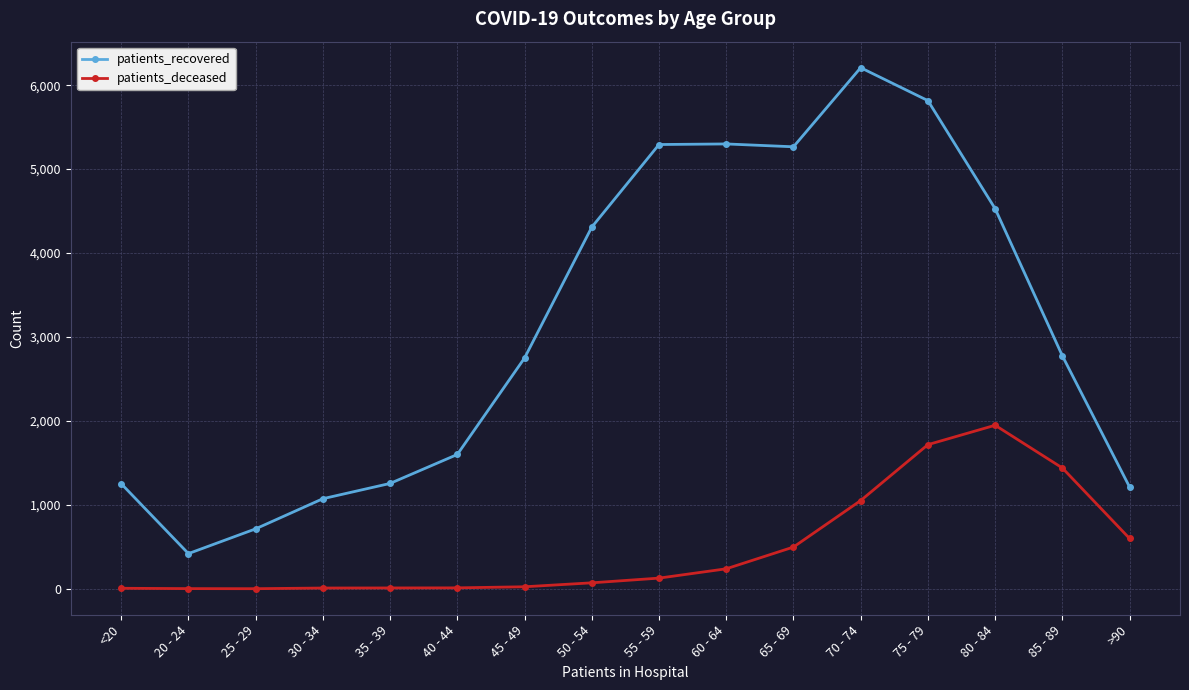

What is the difference between the maximum and minimum values in the patients_recovered series?

5788